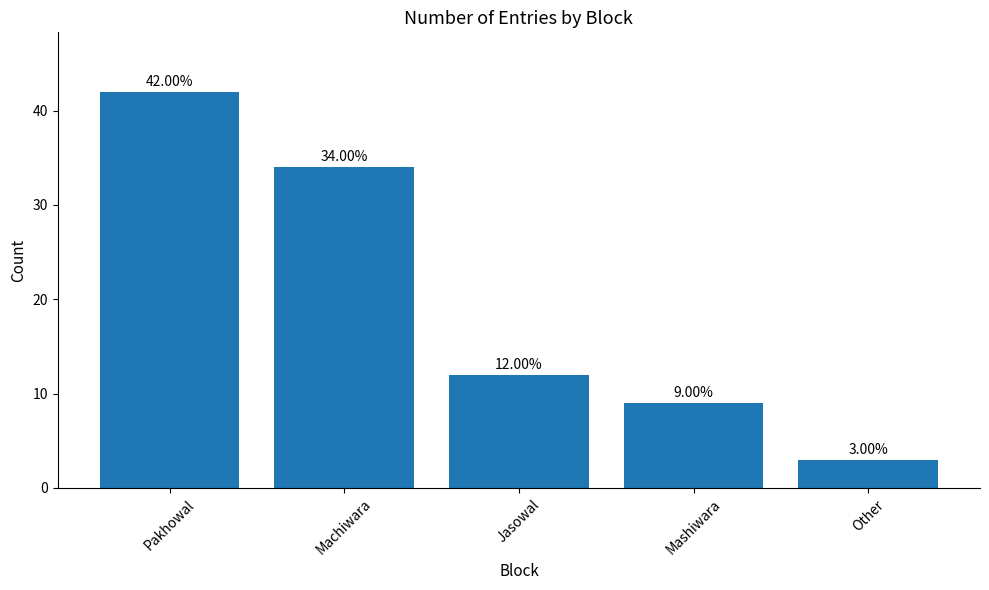

What is the value of the 3rd bar from the left?

12